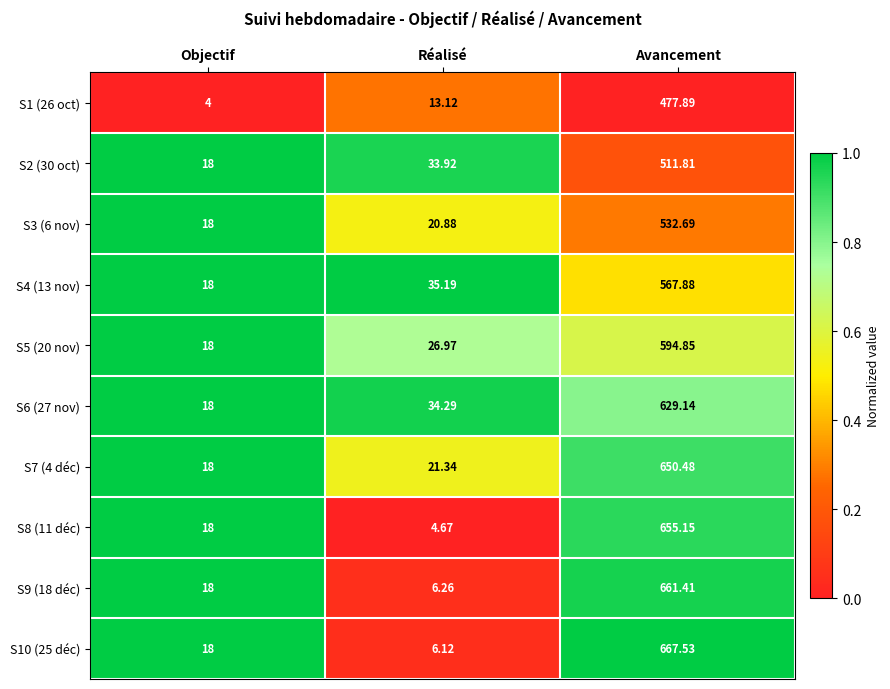

At which category does the chart reach its peak across all series?

Avancement